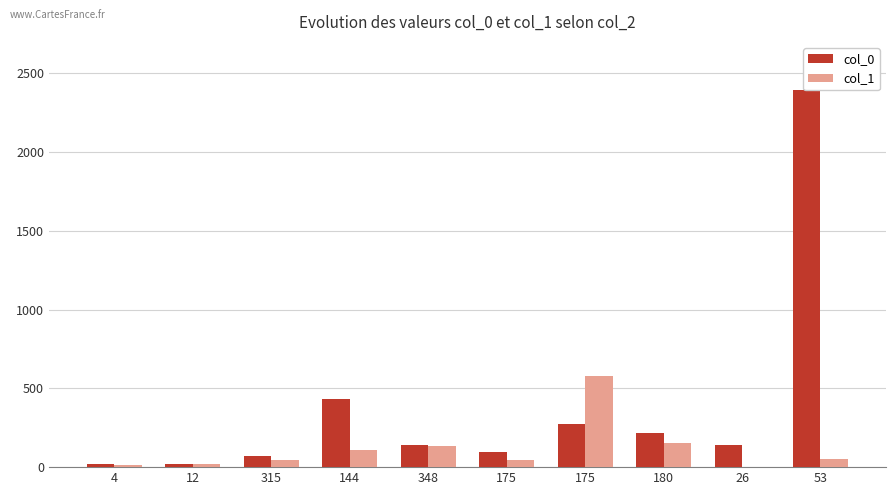

List the series in order of their peak value, lowest first.

col_1, col_0